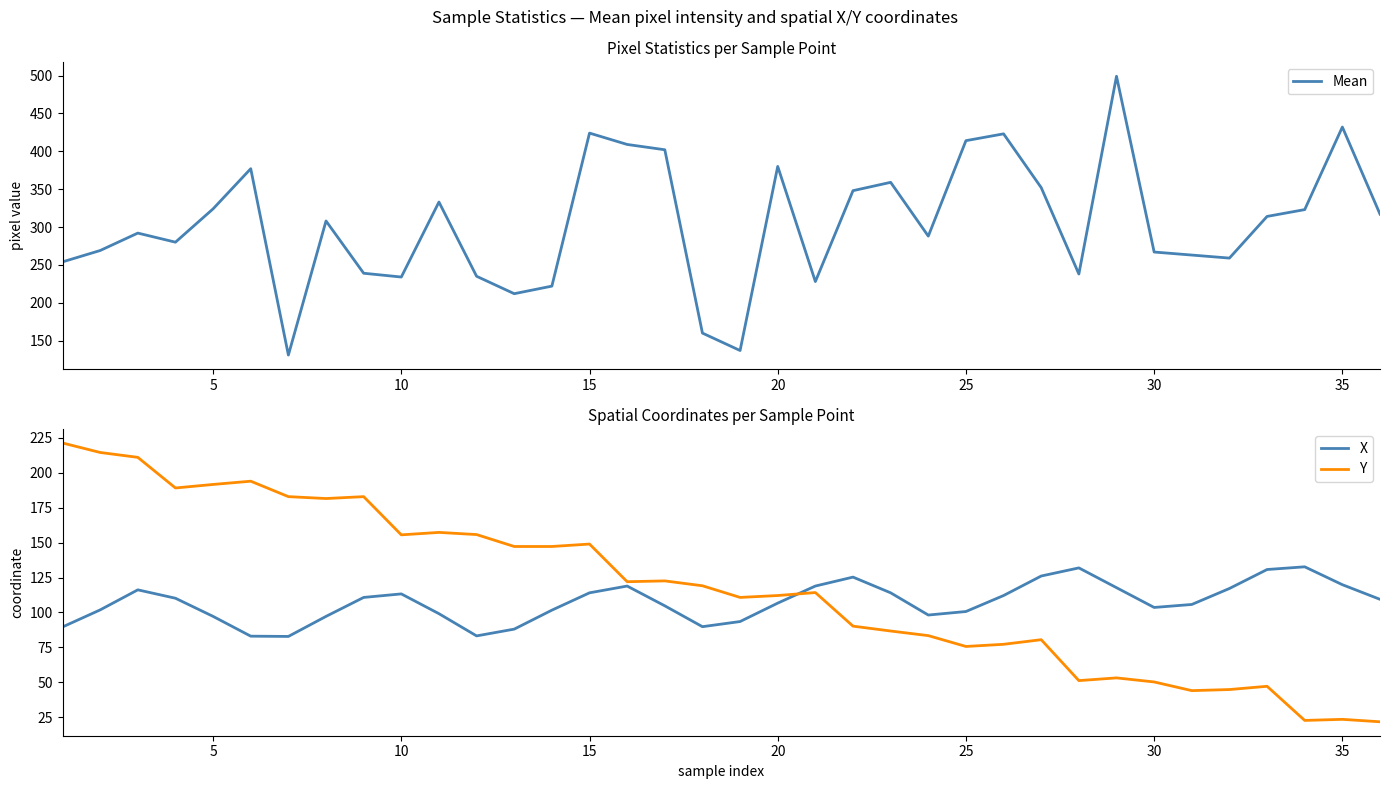

True or false: X and Y cross at least once.

True